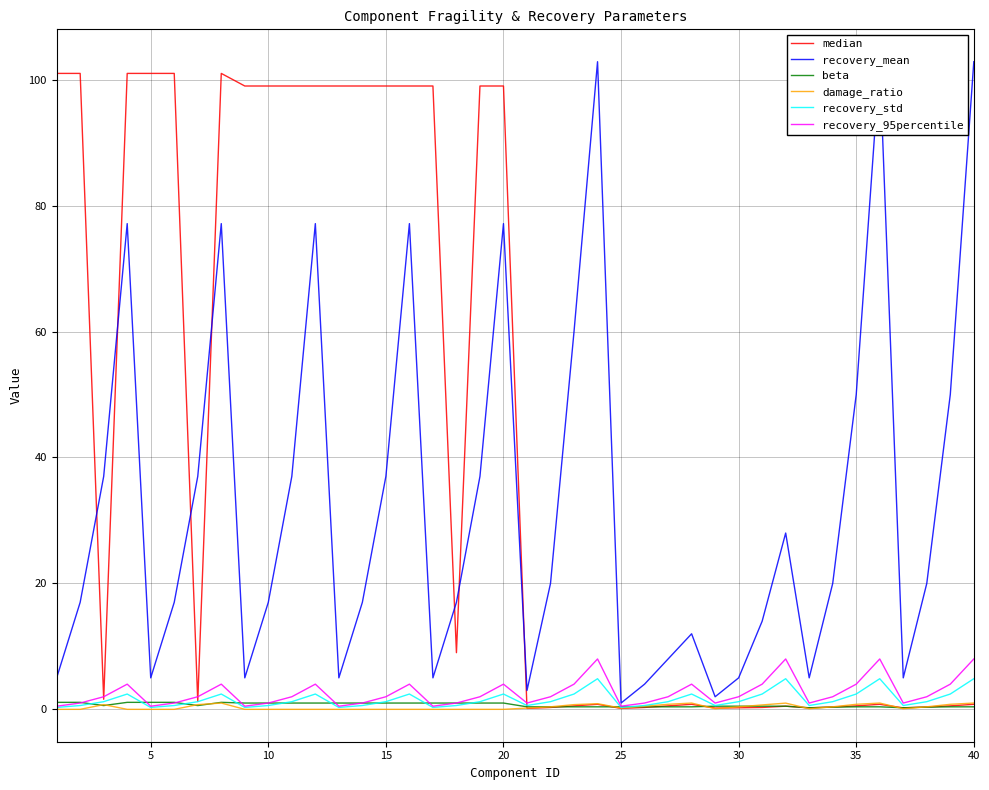

Is the value of damage_ratio at 35 greater than the value of recovery_95percentile at 20?

No